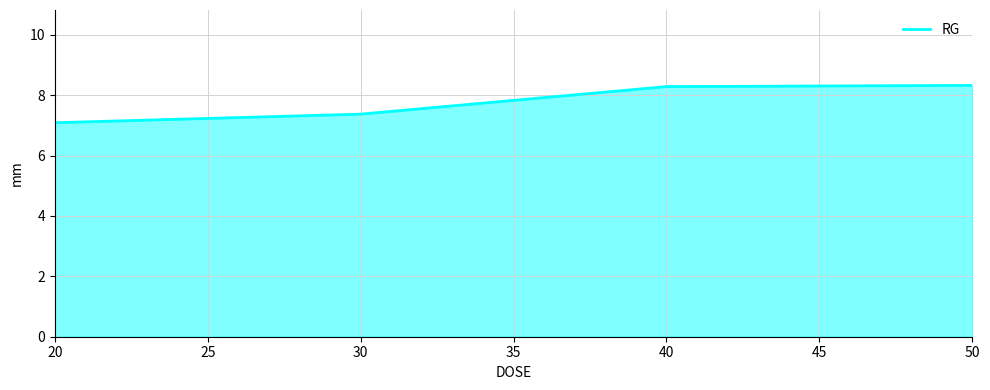

How many lines are shown in the chart?

1